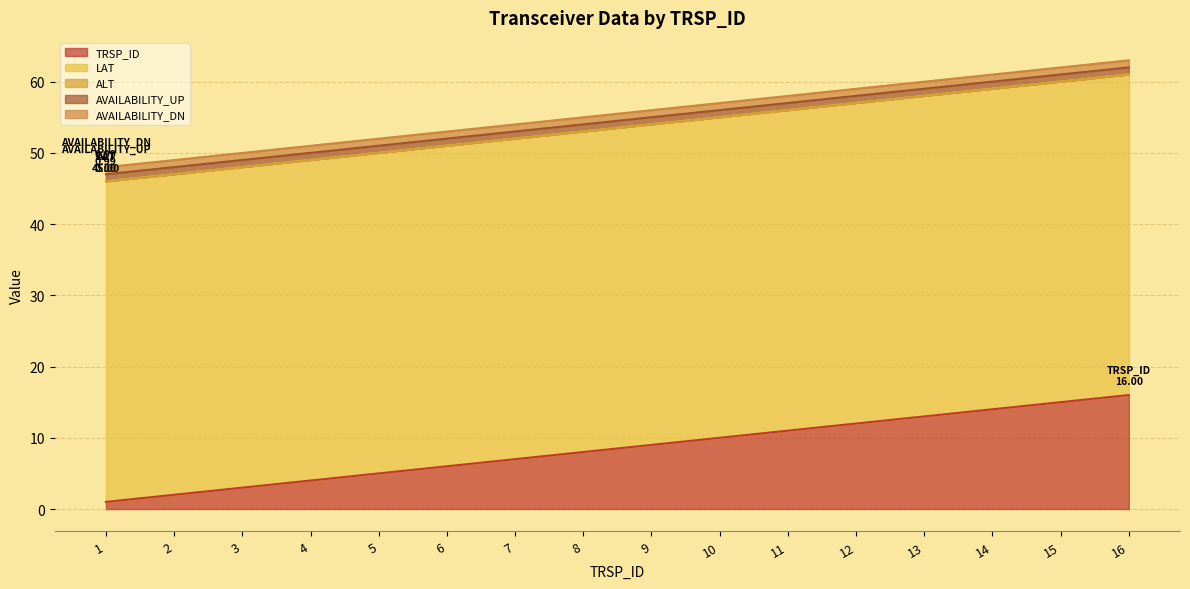

True or false: AVAILABILITY_DN has more than 0 interior local peaks.

False